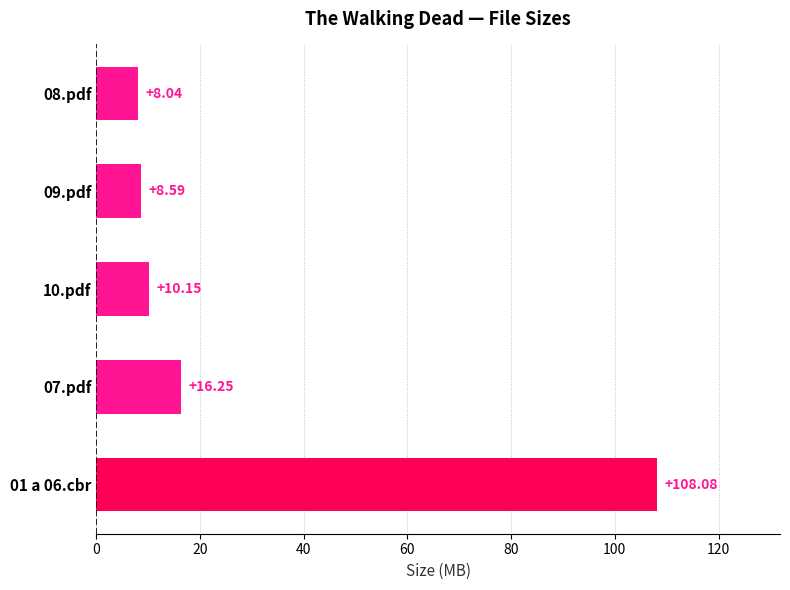

Count the number of values greater than 10.

3